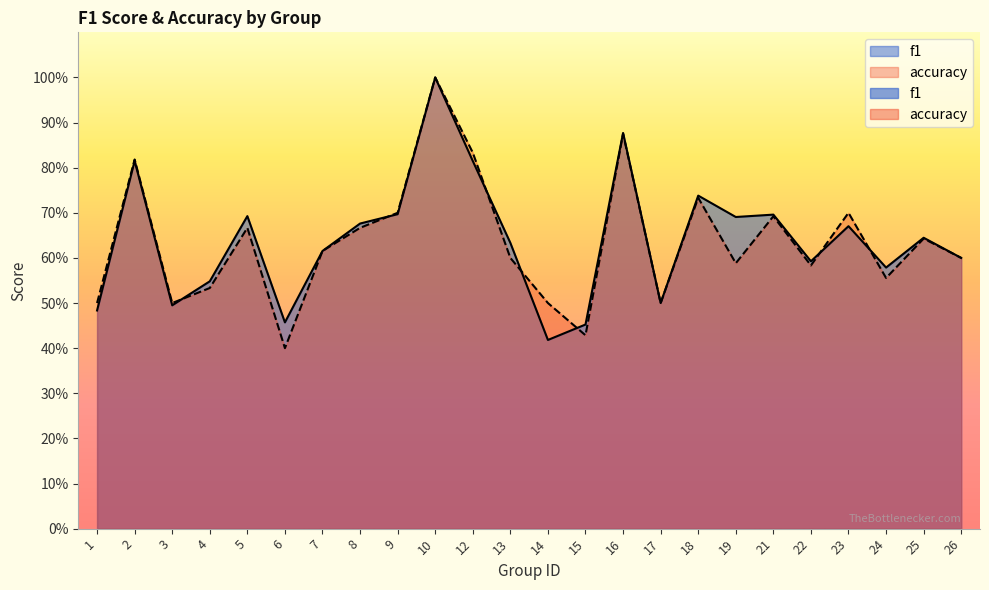

The f1 series shows 1.0 at 10. True or false?

True